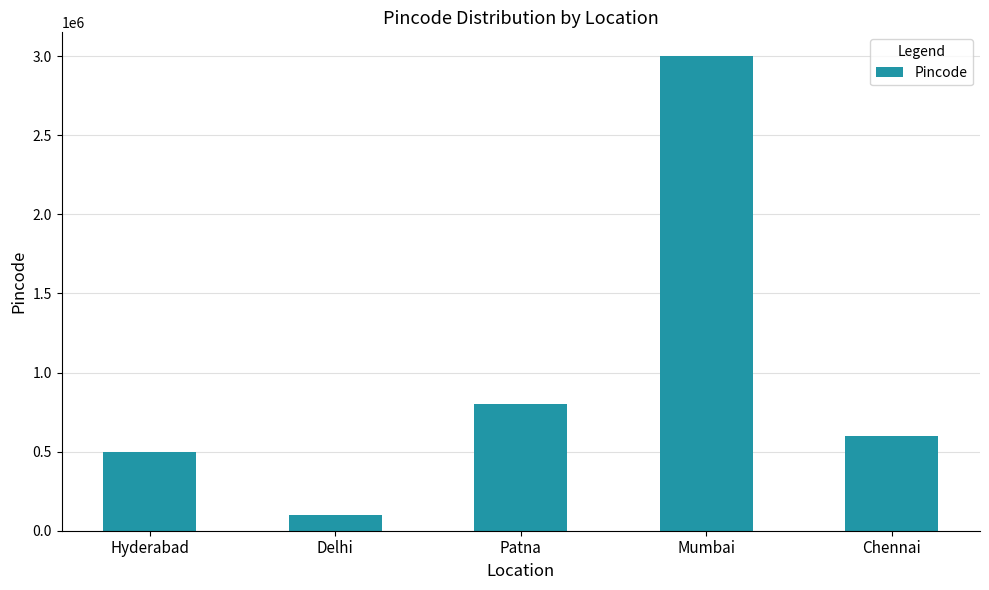

What is the ratio of the value at Hyderabad to the value at Patna?

0.6